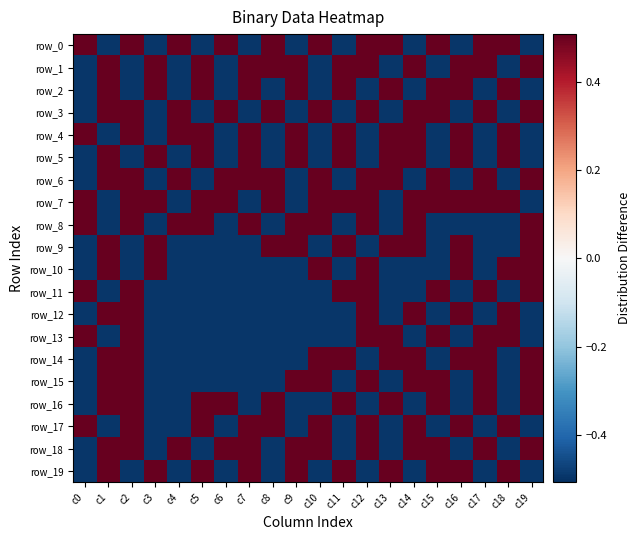

What is the difference between the highest and lowest values at c5?

1.0